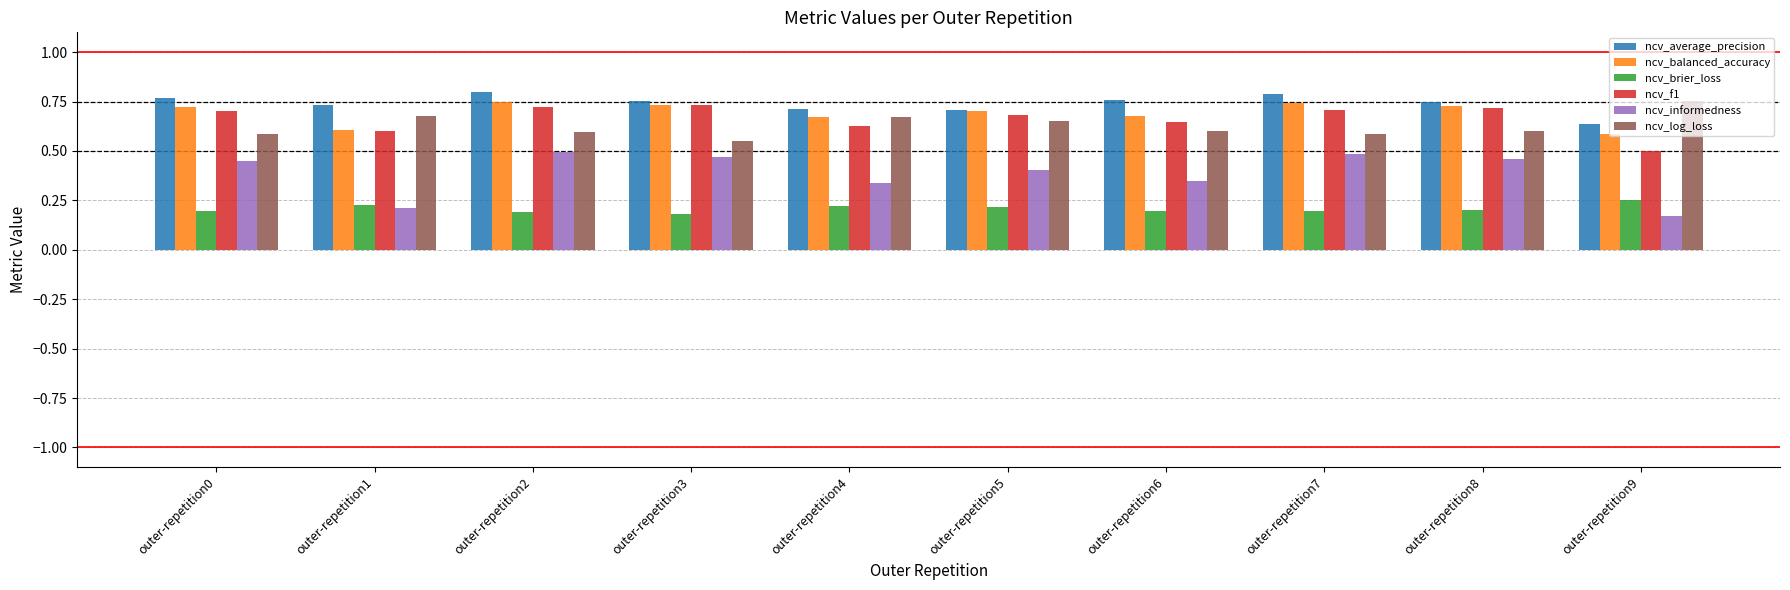

At how many categories does at least one series exceed 0?

10